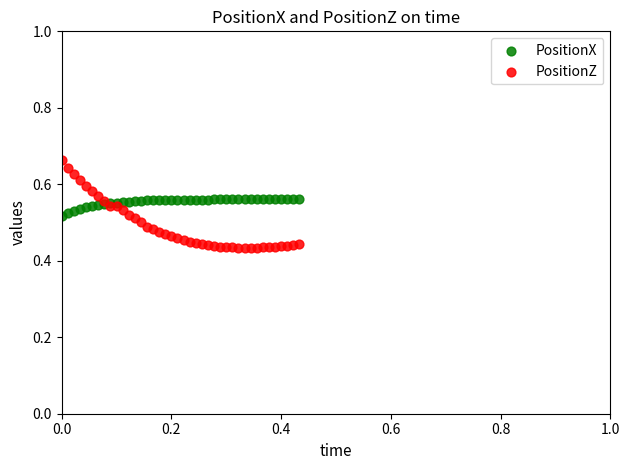

Which series contains the highest Y value?

PositionZ